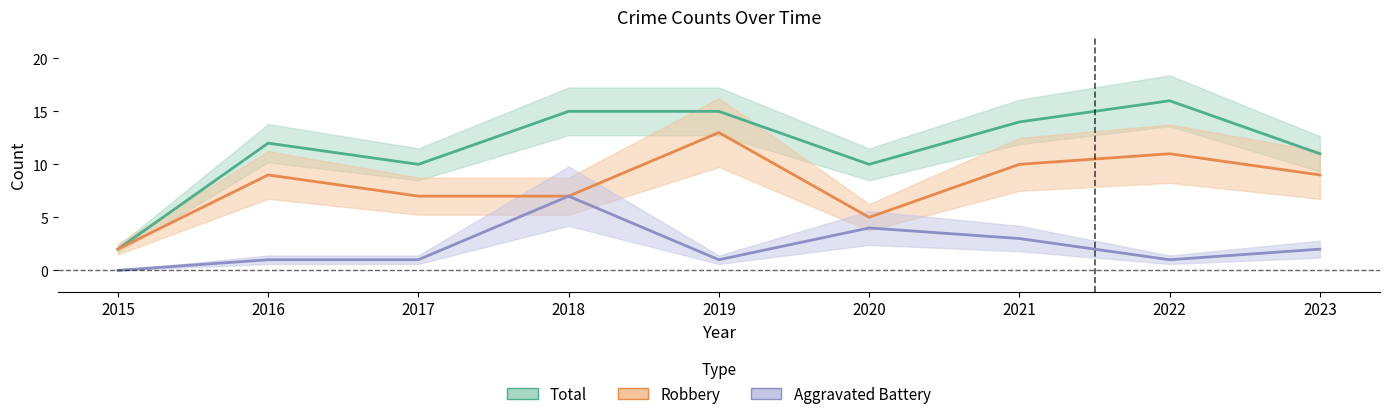

At which label does Aggravated Battery reach its minimum?

2015